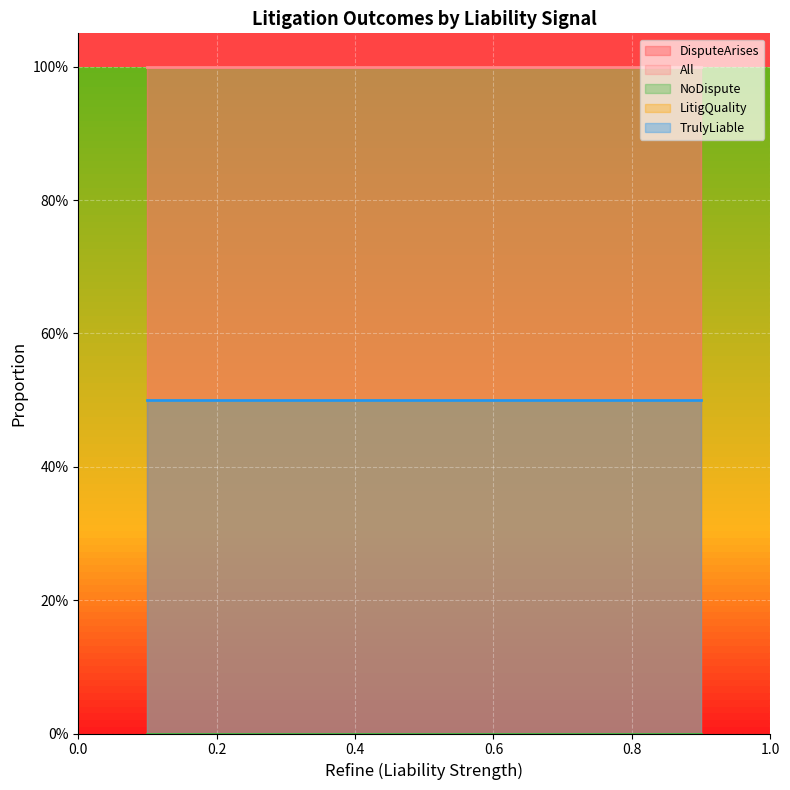

What is the value of the TrulyLiable point at the 5th from the left?

0.5